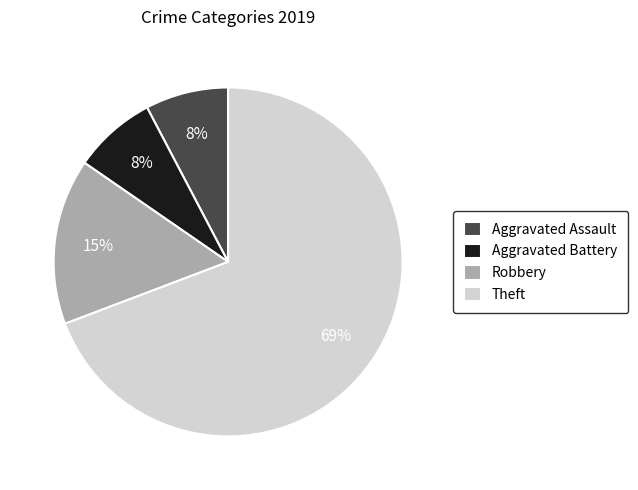

Between Robbery and Theft, which is larger?

Theft